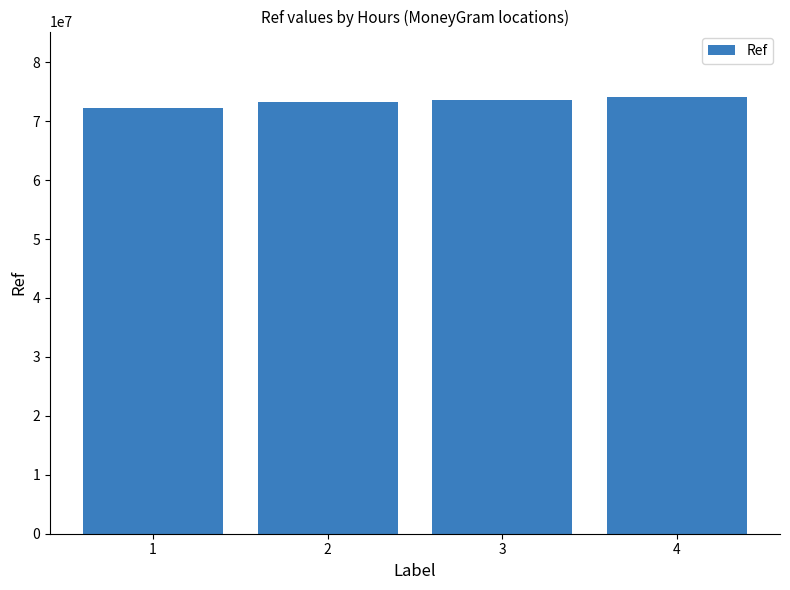

How many data points are less than 73648949?

2